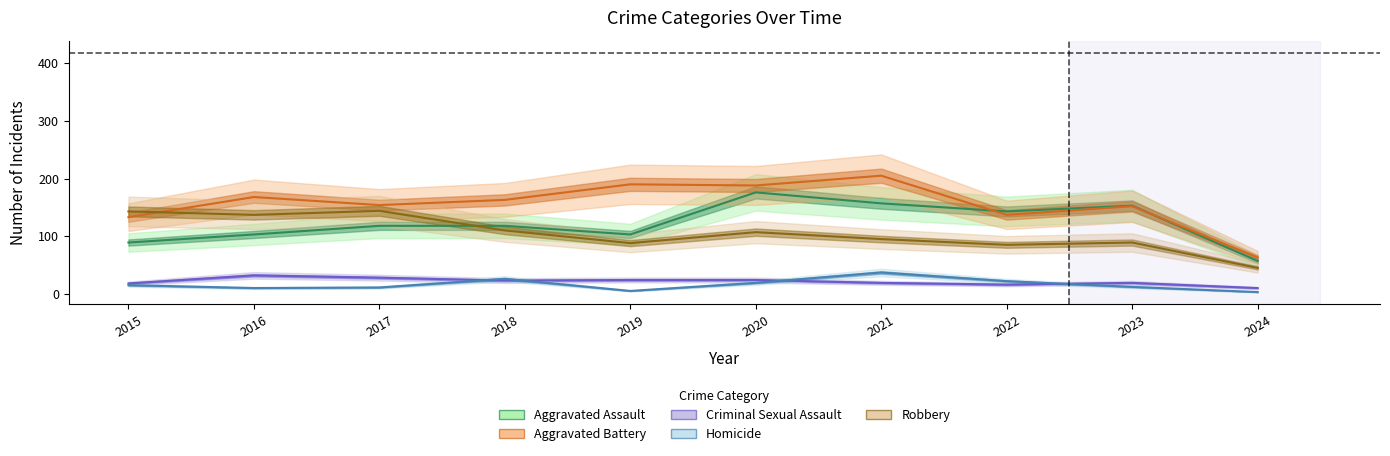

Which series ends up on top after the final intersection of Robbery and Aggravated Battery?

Aggravated Battery